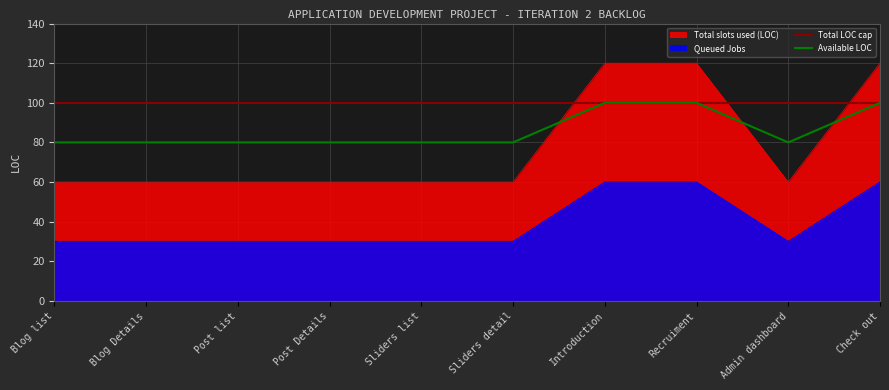

Which series has the largest range (max minus min)?

Total slots used (LOC)